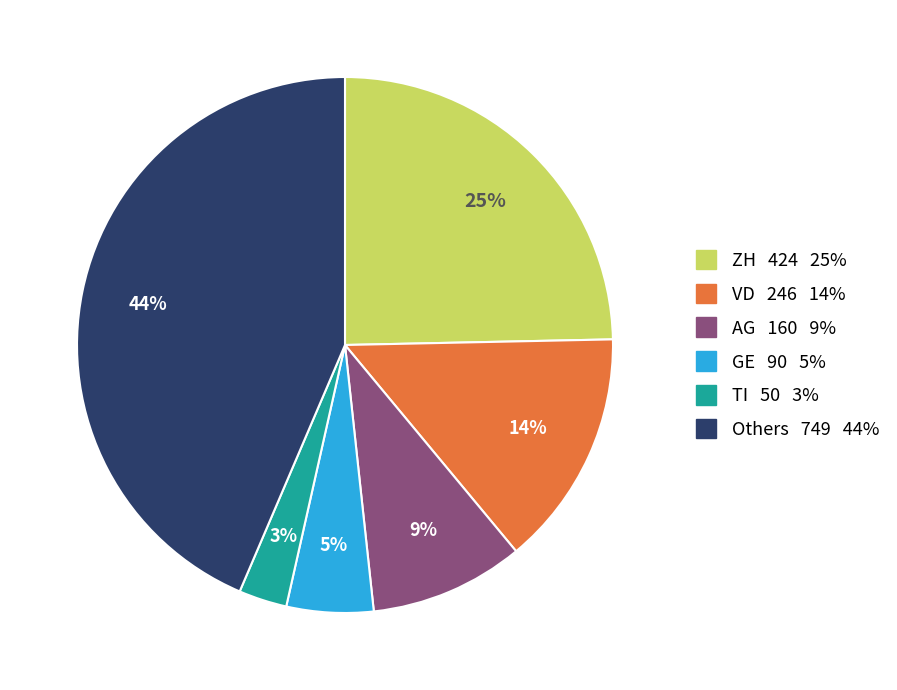

What is the ratio of the value at TI 50 3% to the value at AG 160 9%?

0.3